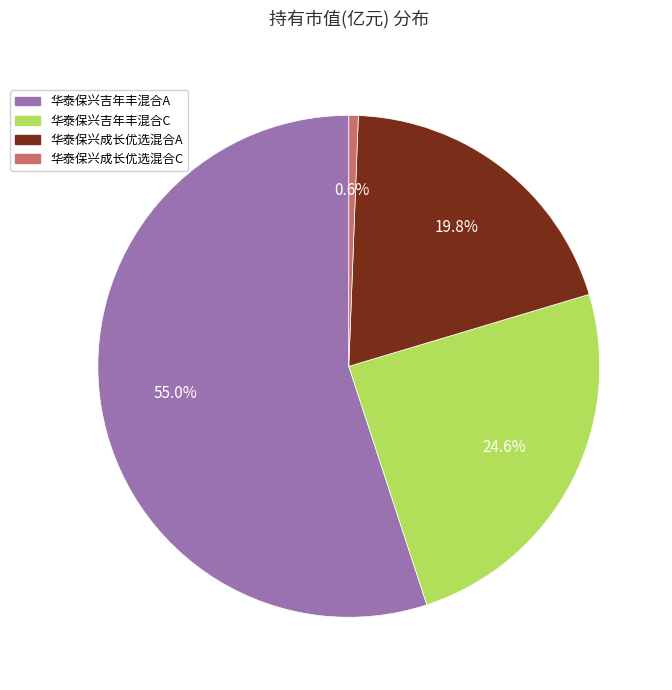

Is the sum of 华泰保兴吉年丰混合C and 华泰保兴吉年丰混合A greater than half?

Yes